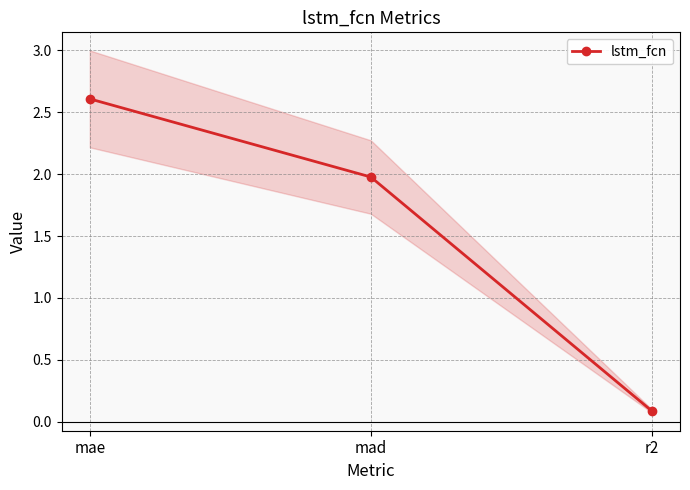

True or false: the data shows 2.0 at mad.

True